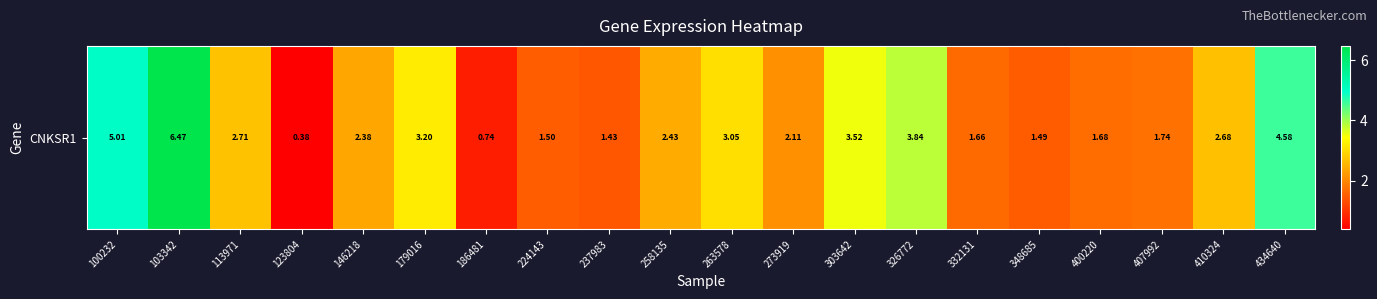

Approximately how many times larger is the value at 179016 compared to 410324?

1.2